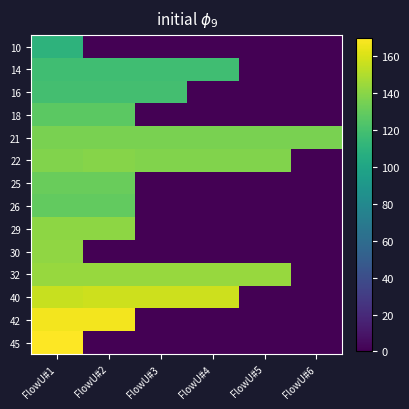

Which series has the largest total across all categories?

21